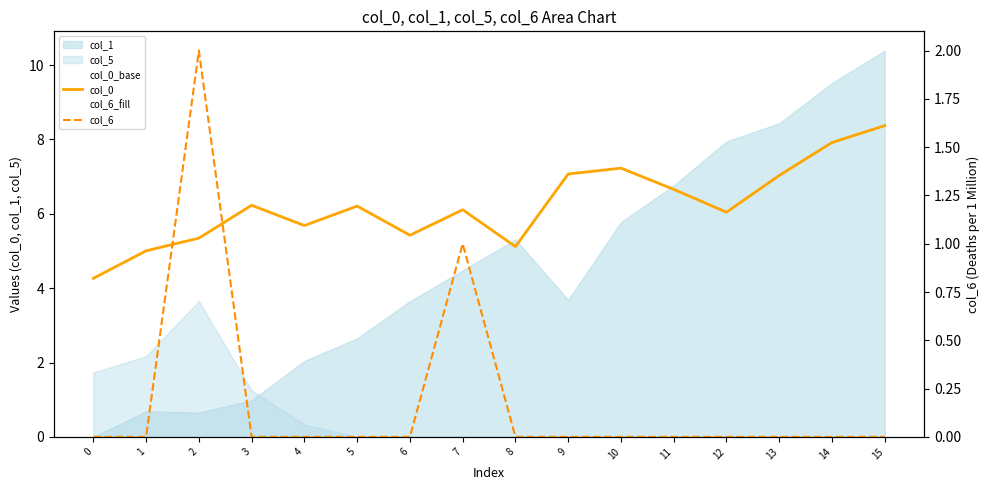

Reading left to right, transcribe all the data shown in this chart.

col_0: 4.3	5.0	5.3	6.2	5.7	6.2	5.4	6.1	5.1	7.1	7.2	6.7	6.0	7.0	7.9	8.4
col_6: 0.0	0.0	2.0	0.0	0.0	0.0	0.0	1.0	0.0	0.0	0.0	0.0	0.0	0.0	0.0	0.0